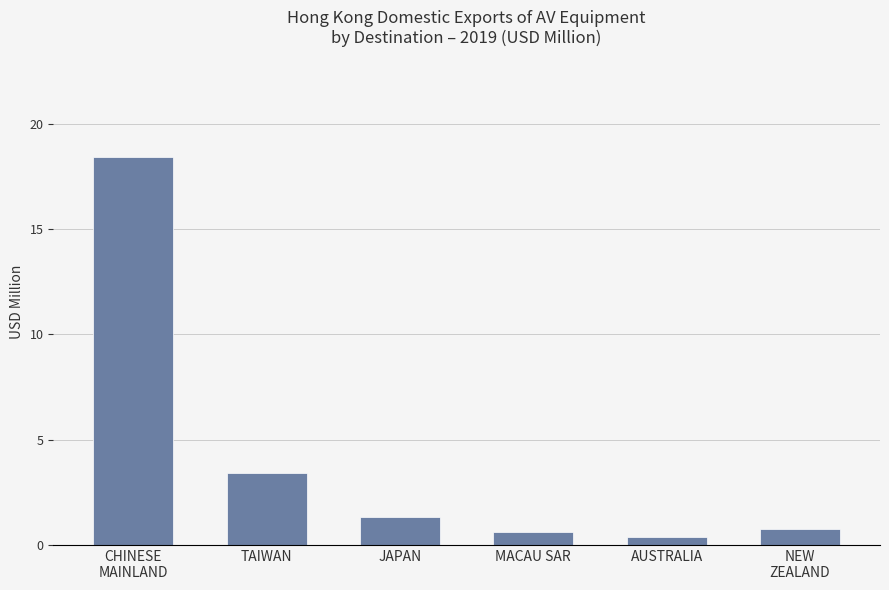

What is the value of the 6th bar from the left?

0.8